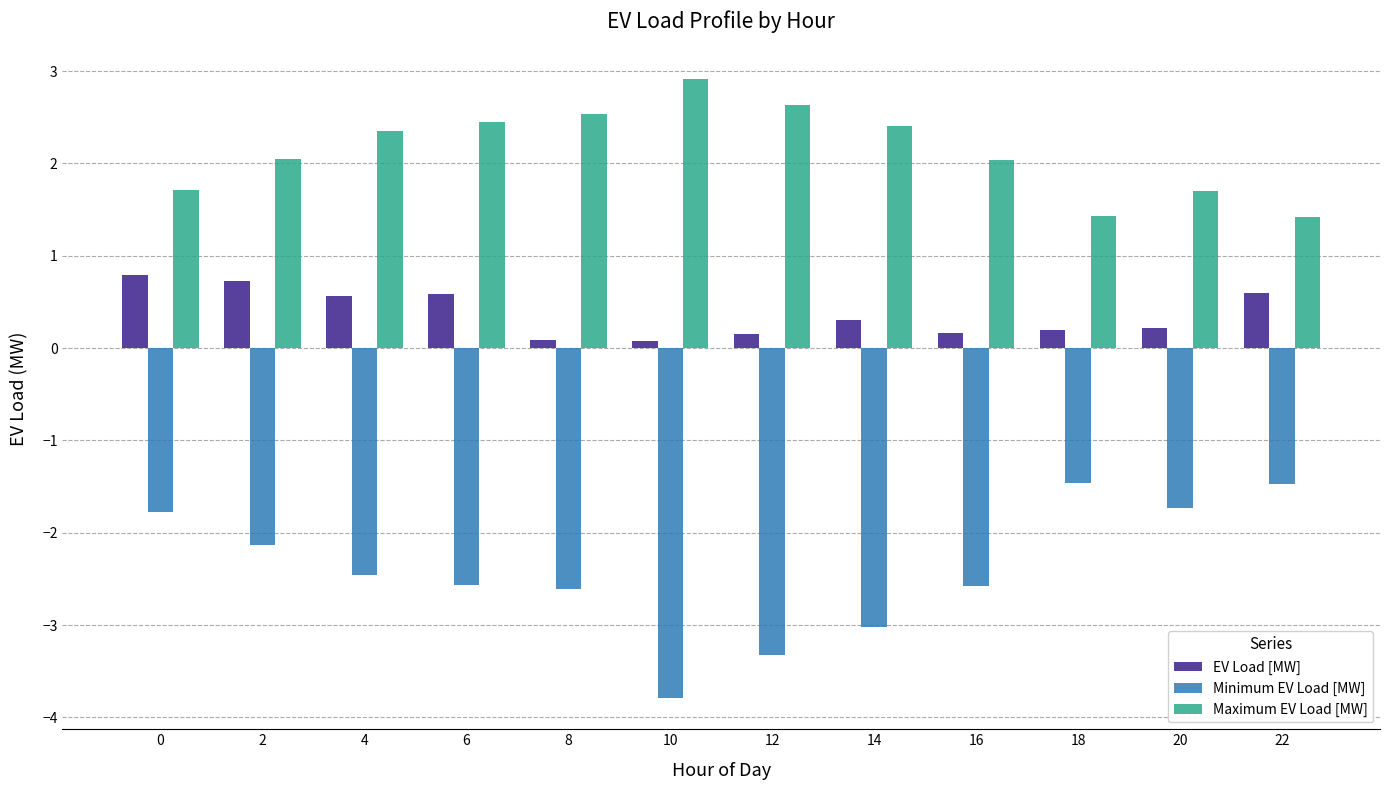

What is the maximum value shown in the chart?

2.9